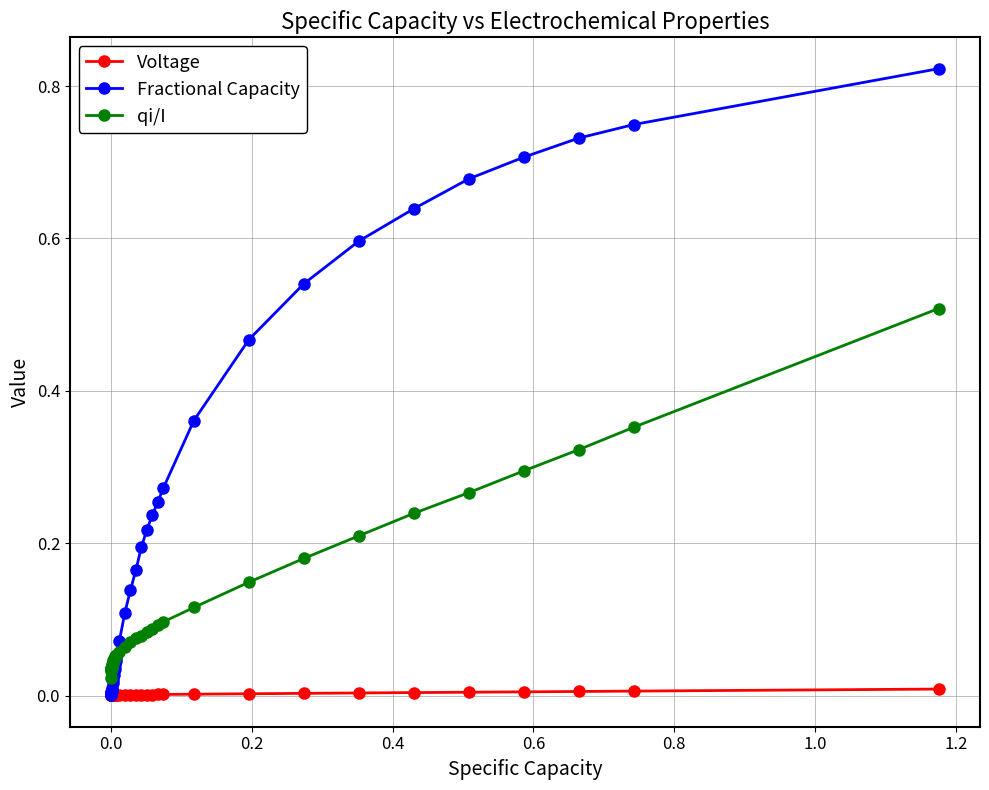

True or false: qi/I and Voltage cross at least once.

False